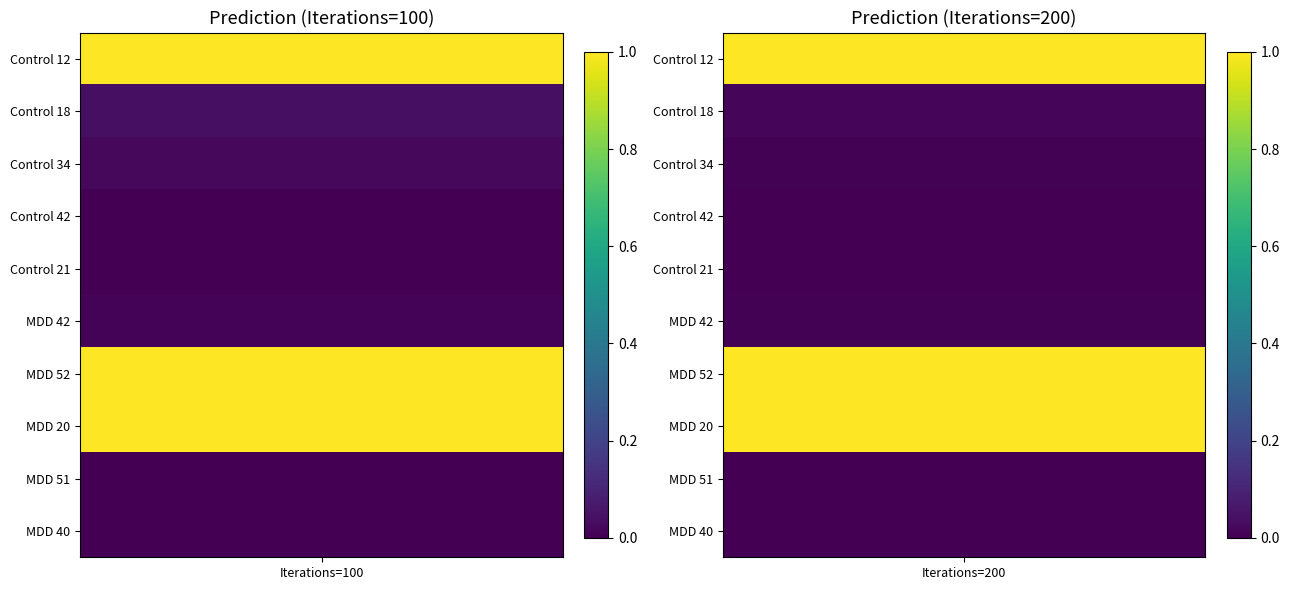

The MDD 52 series shows 0.4 at Iterations=200. True or false?

False